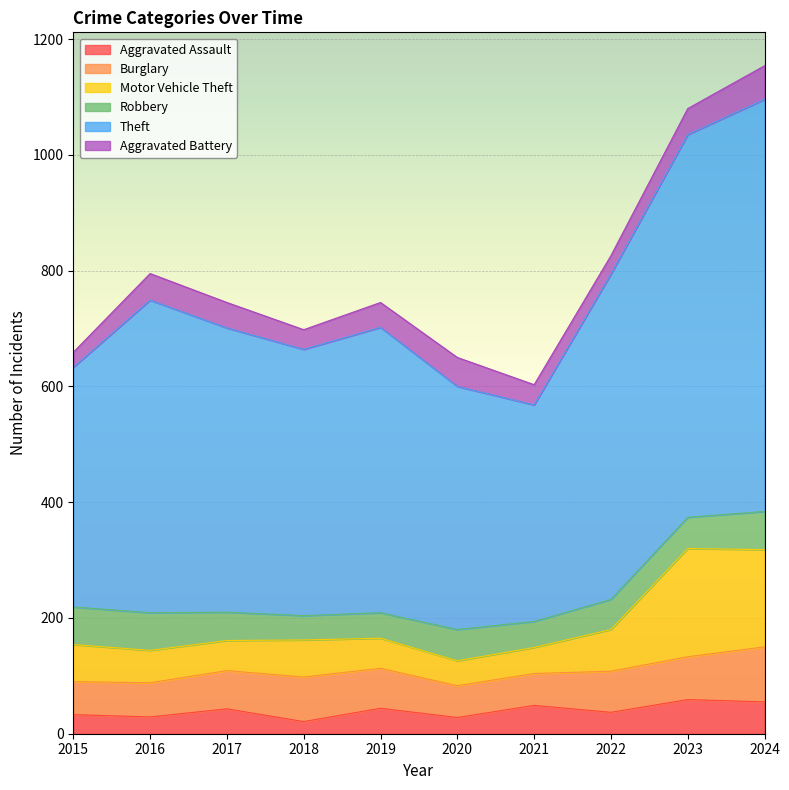

What is the total value across all series at 2023?

1080